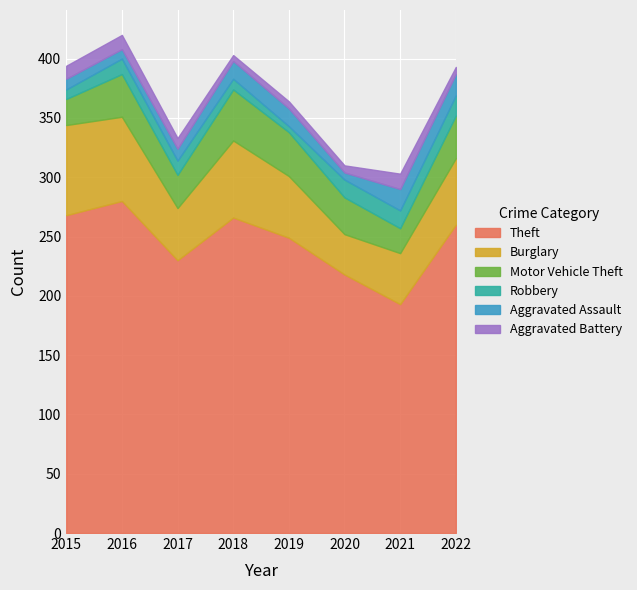

True or false: Theft and Aggravated Assault intersect in this chart.

False